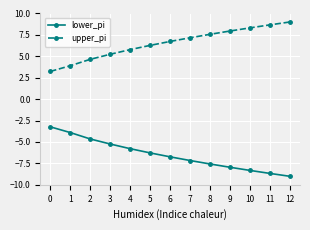

True or false: upper_pi has more than 2 points higher than both neighbors.

False